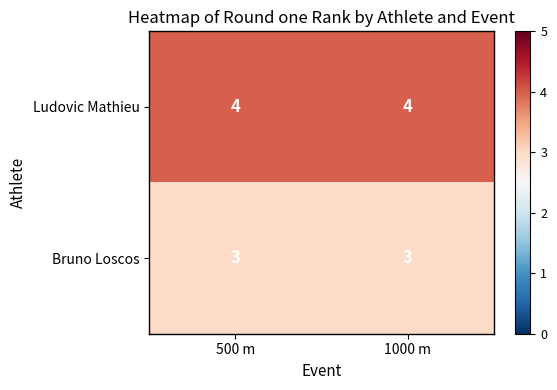

The value of Ludovic Mathieu at 1000 m is 1. True or false?

False